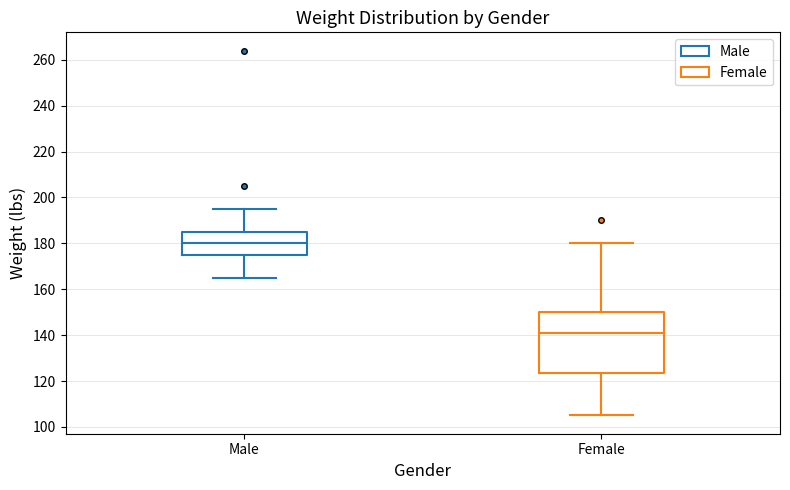

Where is the upper edge of the box for Male on the y-axis? The values are not printed on the chart, so give them approximately, as read against the axis.

186